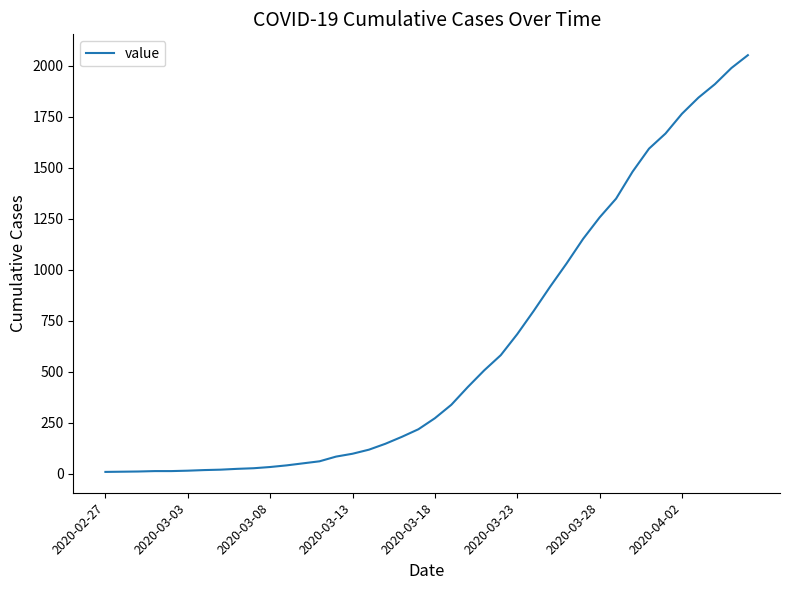

What is the average value?

621